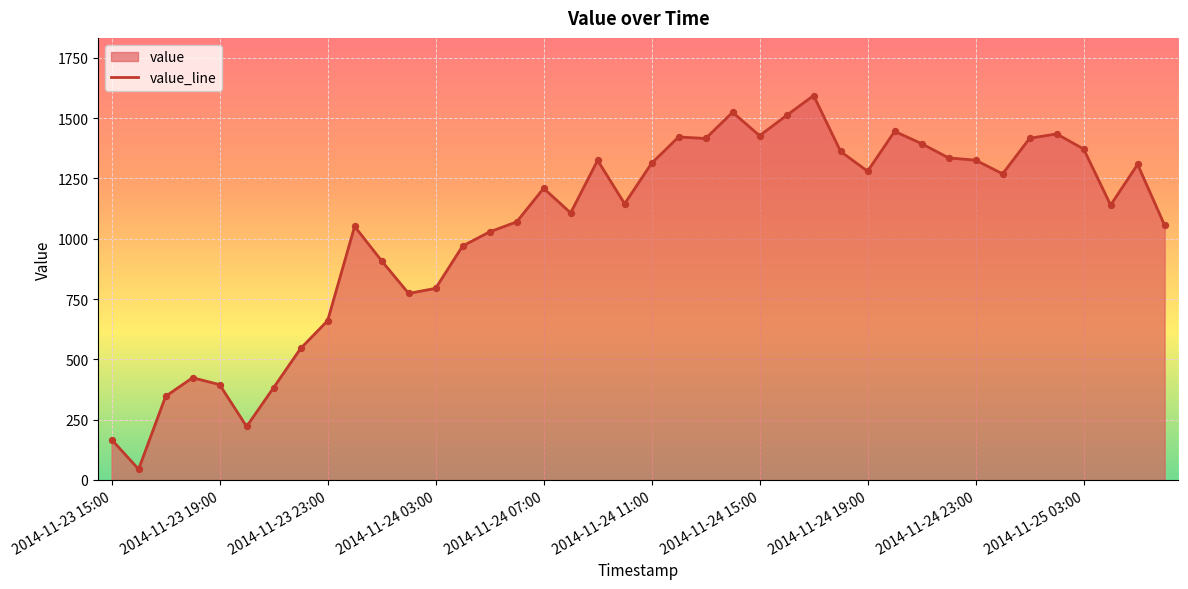

What is the difference between the maximum and minimum values?

1548.8